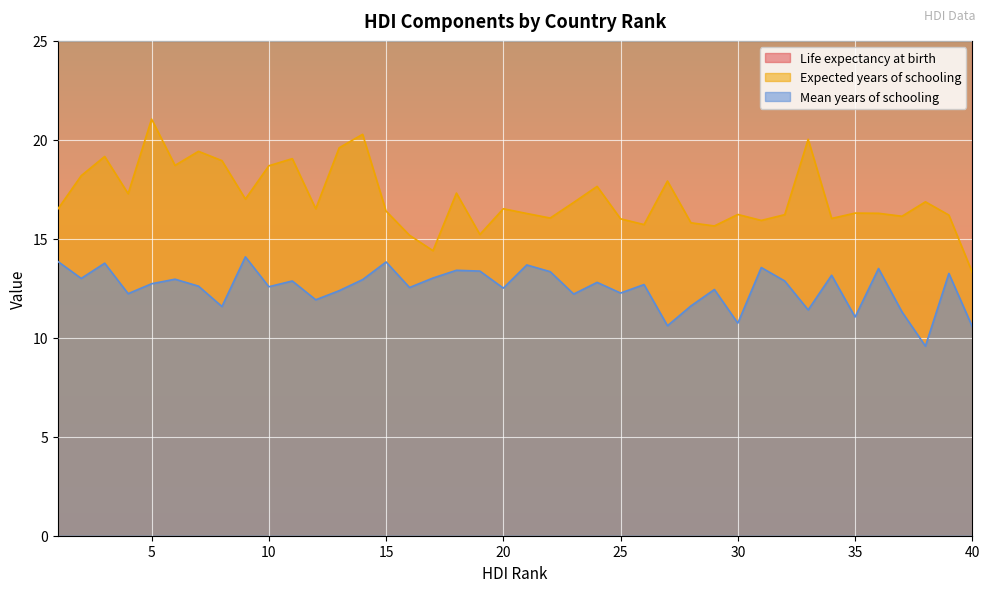

What is the value of the Mean years of schooling point at the 29th from the left?

12.4